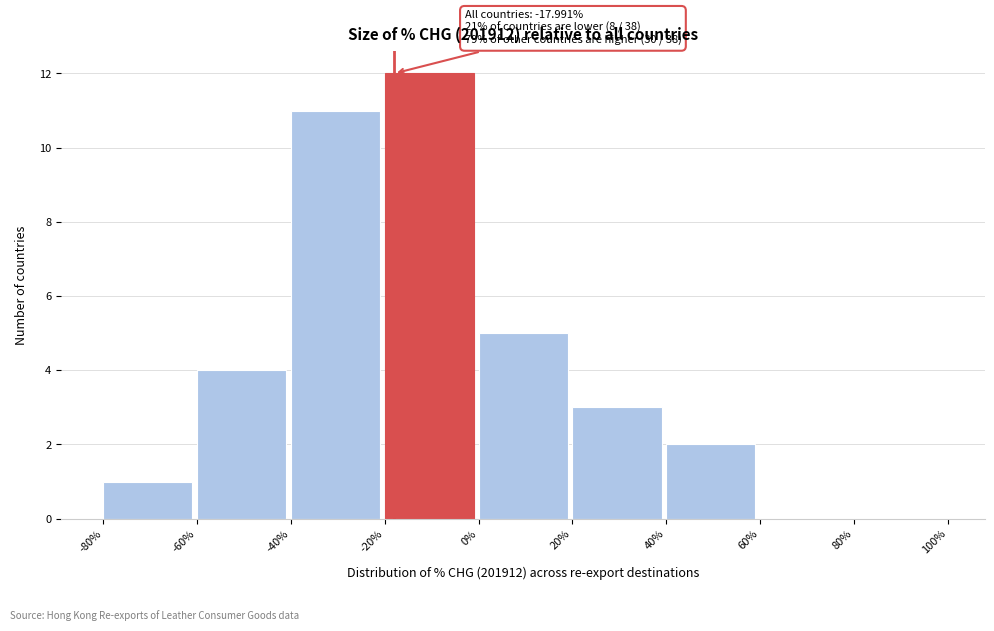

Which range on the x-axis has the tallest bar?

-20% to 0%